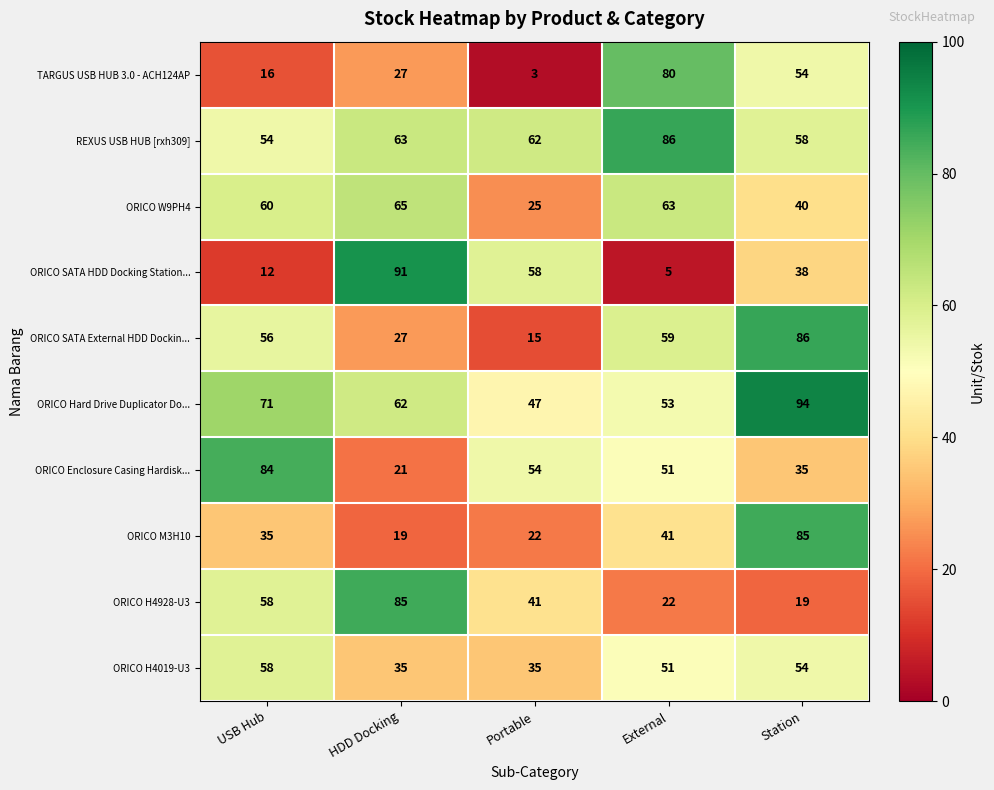

List the labels in order of ORICO W9PH4 value, smallest first.

Portable, Station, USB Hub, External, HDD Docking